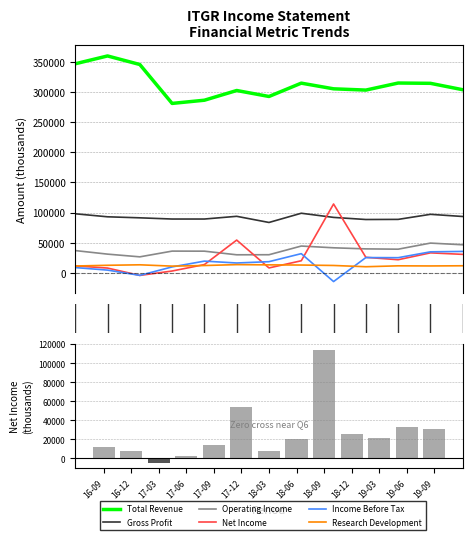

Which category has the highest value in the Operating Income series?

19-06